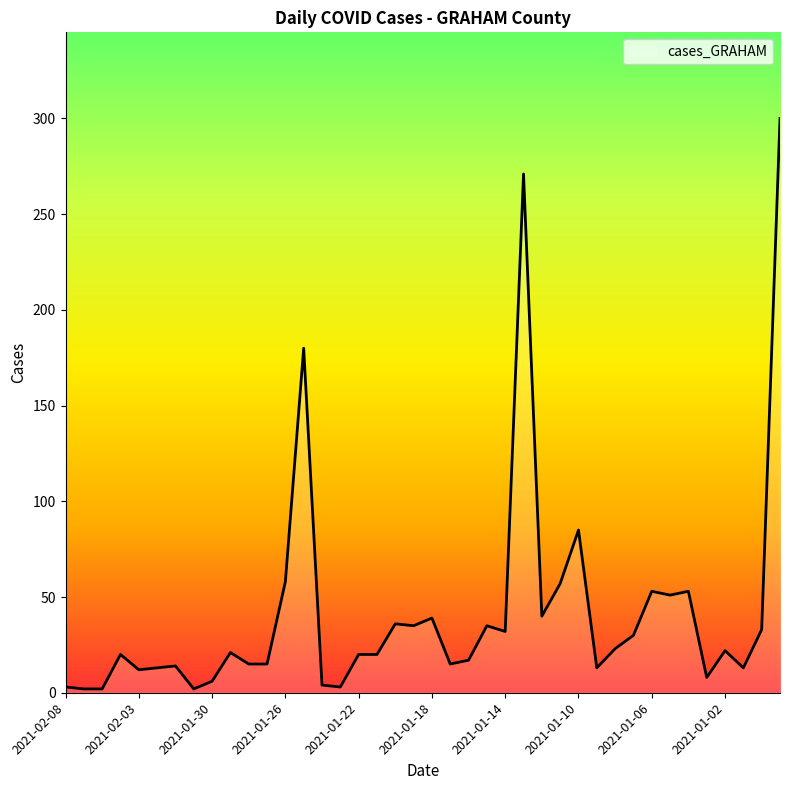

What is the difference between the maximum and minimum values?

298